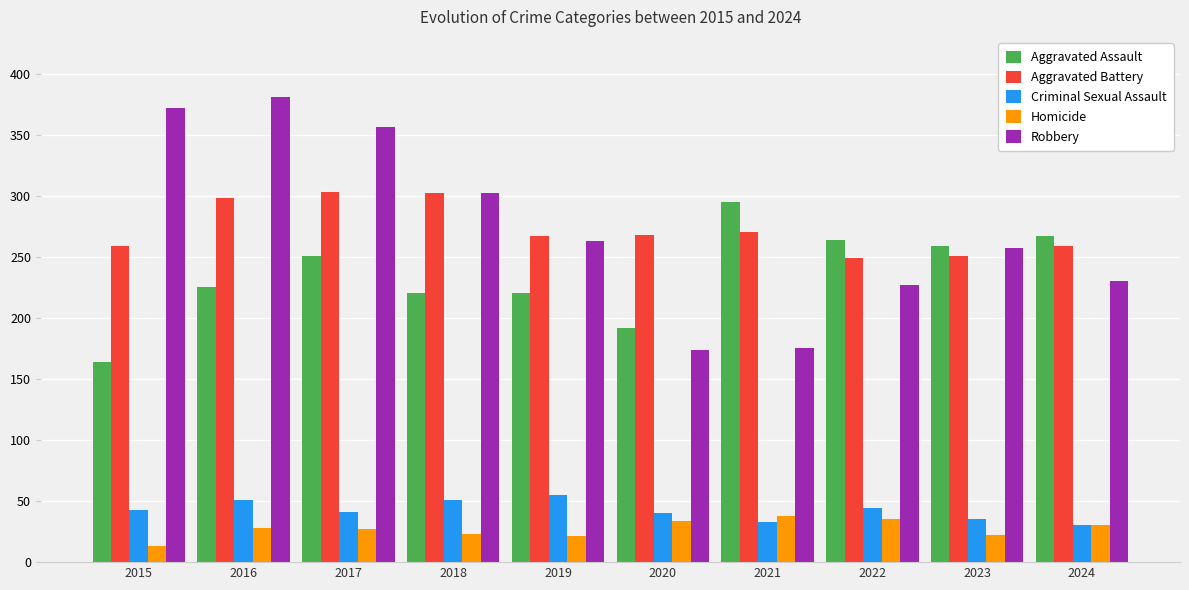

At how many categories does at least one series exceed 121?

10